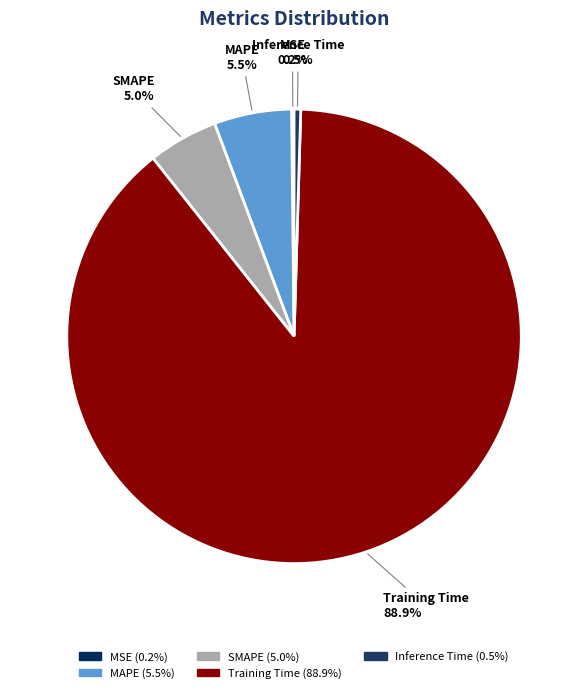

To the nearest percent, what is the combined percentage of Training Time and MAPE?

94%